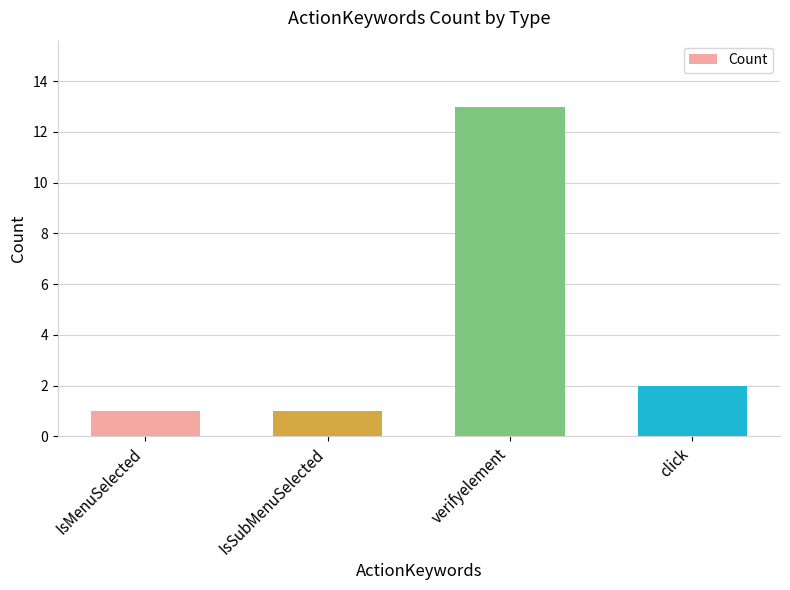

What position from the right is IsMenuSelected?

4